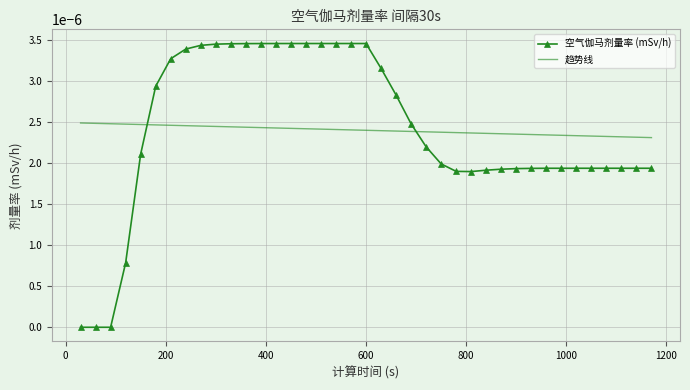

Rank the series by their maximum value, from highest to lowest.

空气伽马剂量率 (mSv/h), 趋势线